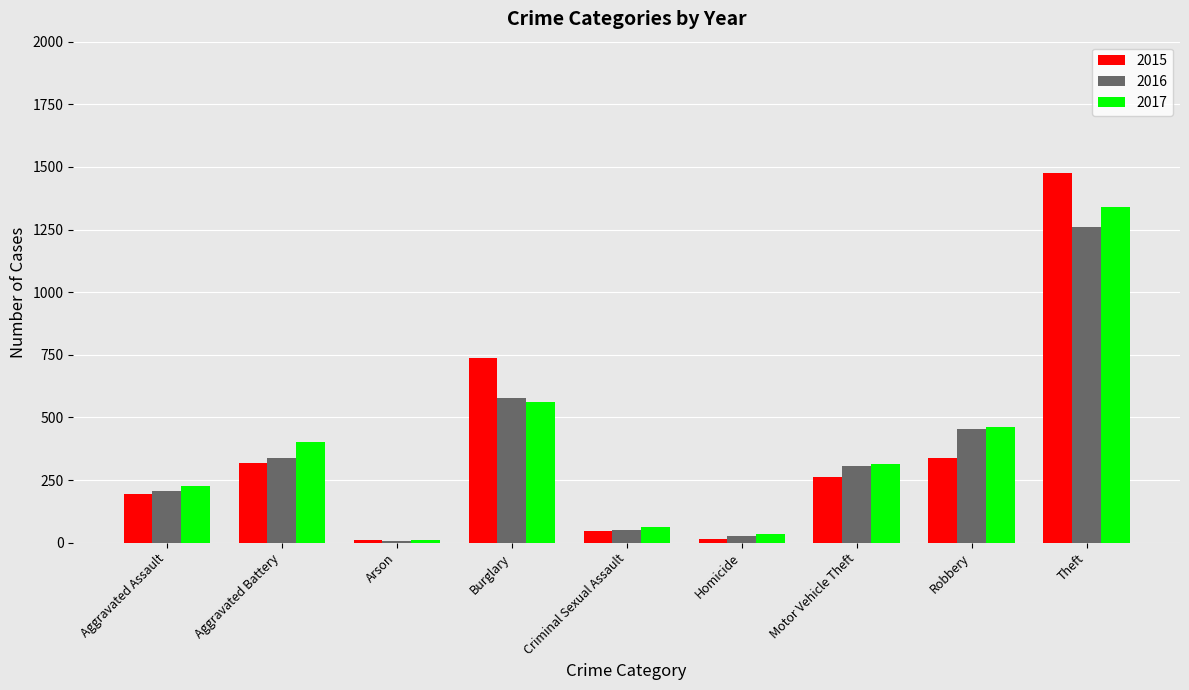

List the labels in order of 2016 value, largest first.

Theft, Burglary, Robbery, Aggravated Battery, Motor Vehicle Theft, Aggravated Assault, Criminal Sexual Assault, Homicide, Arson